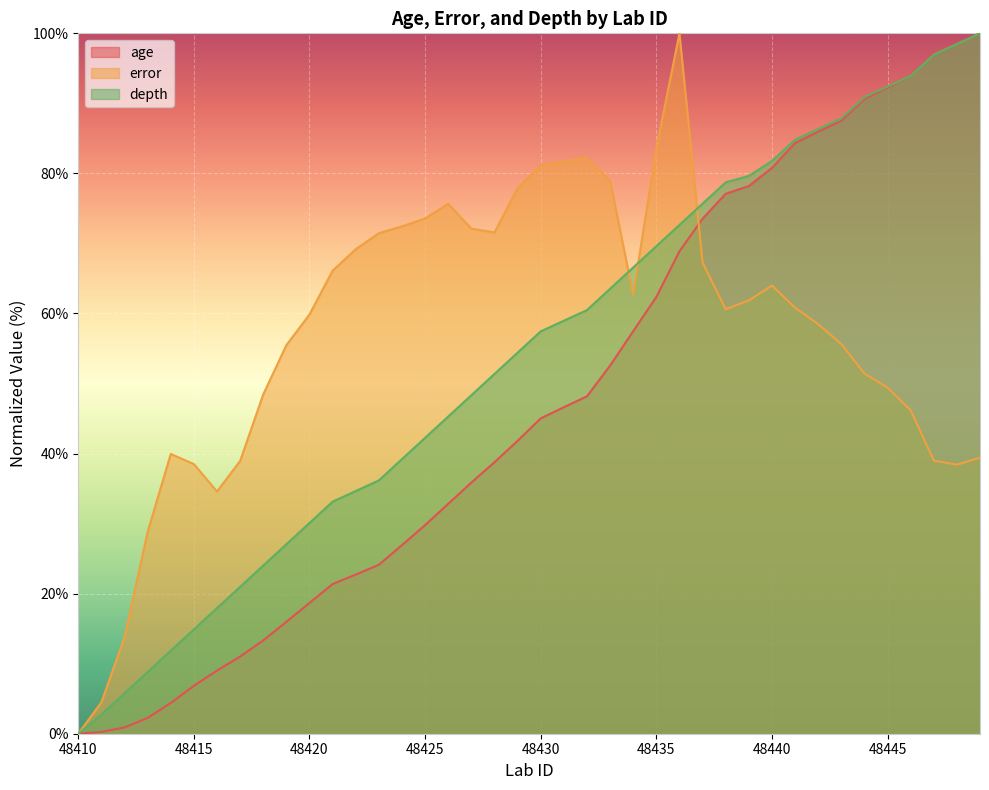

What is the sum of all depth values?

2145.6